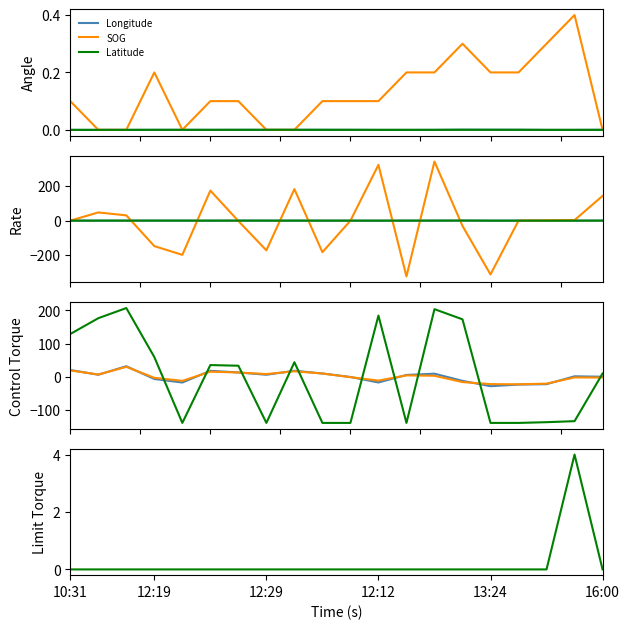

How many categories are shown in the chart?

20